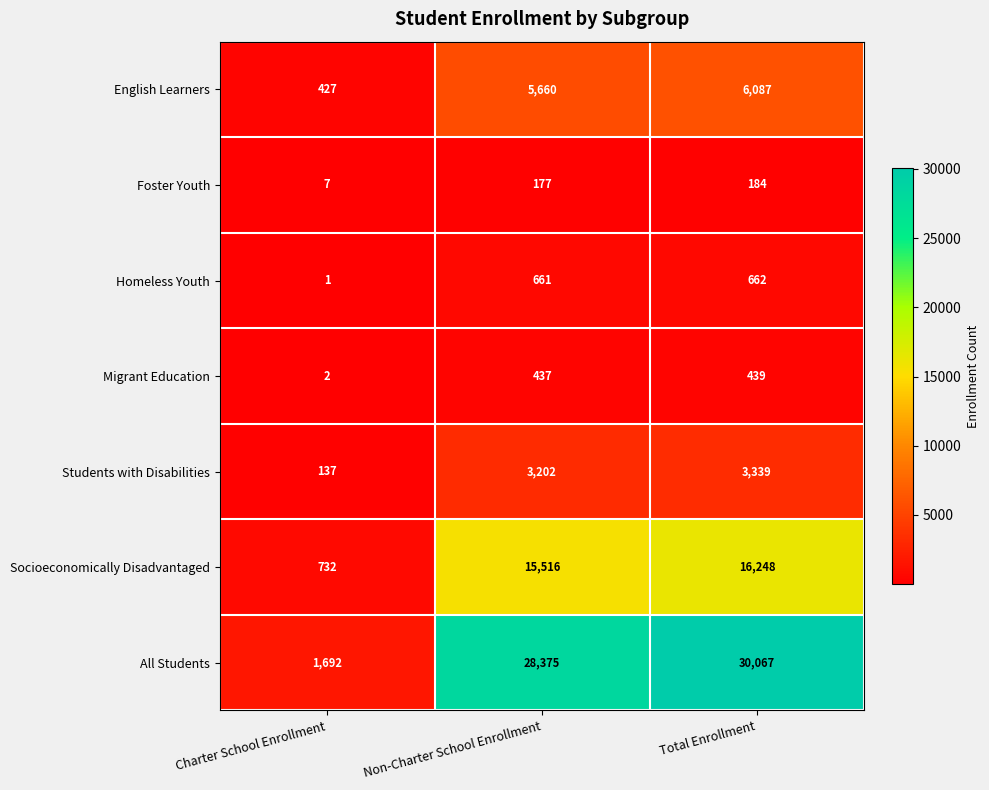

Is it true that Foster Youth equals 70 at Non-Charter School Enrollment?

False